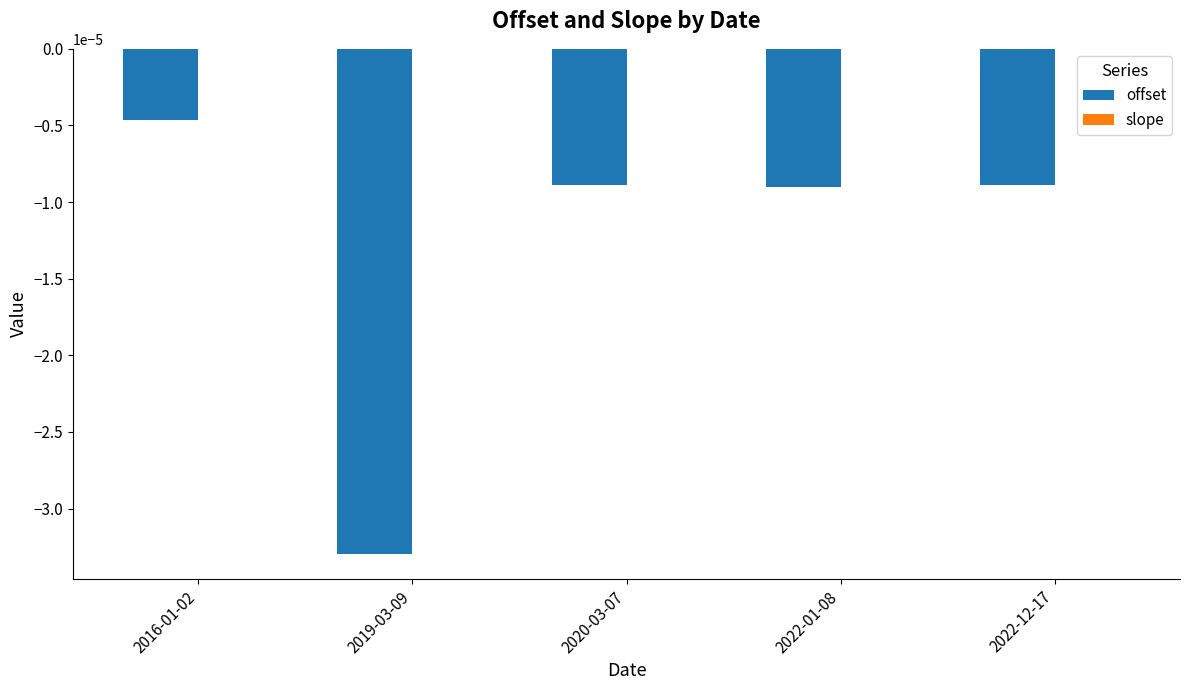

Between 2019-03-09 and 2020-03-07, which series saw the biggest shift?

offset